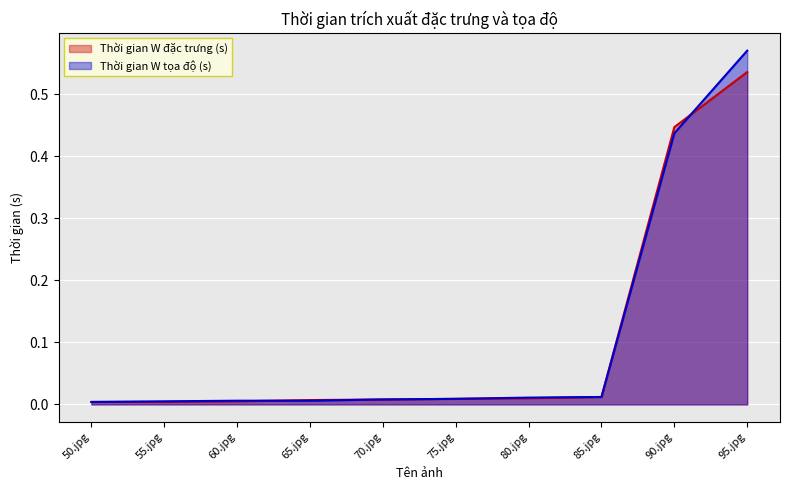

Between which two adjacent categories do Thời gian W đặc trưng (s) and Thời gian W tọa độ (s) first intersect?

50.jpg and 55.jpg